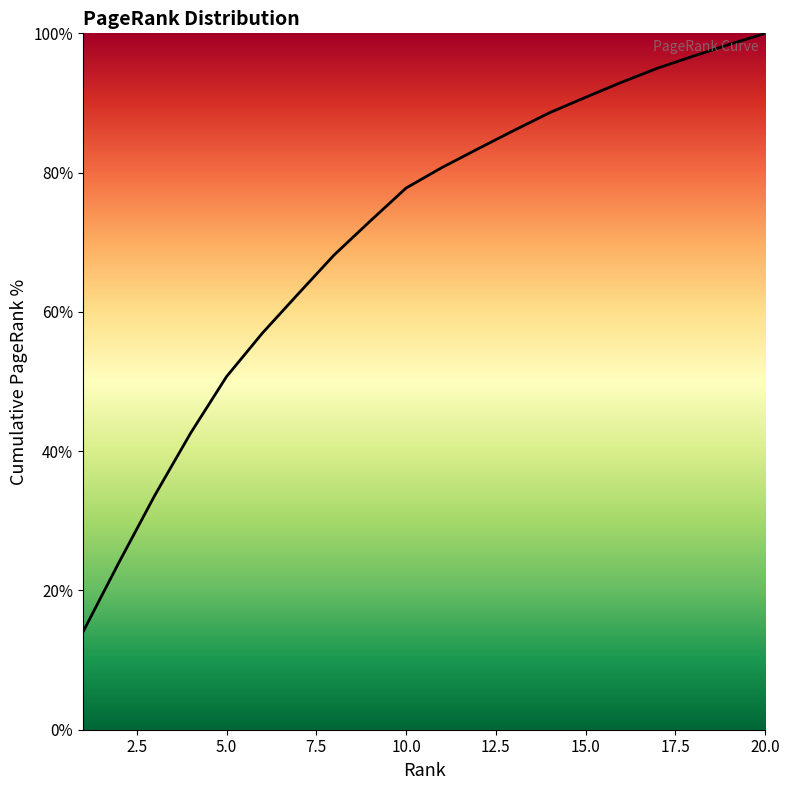

What is the difference between the maximum and minimum values?

86.0